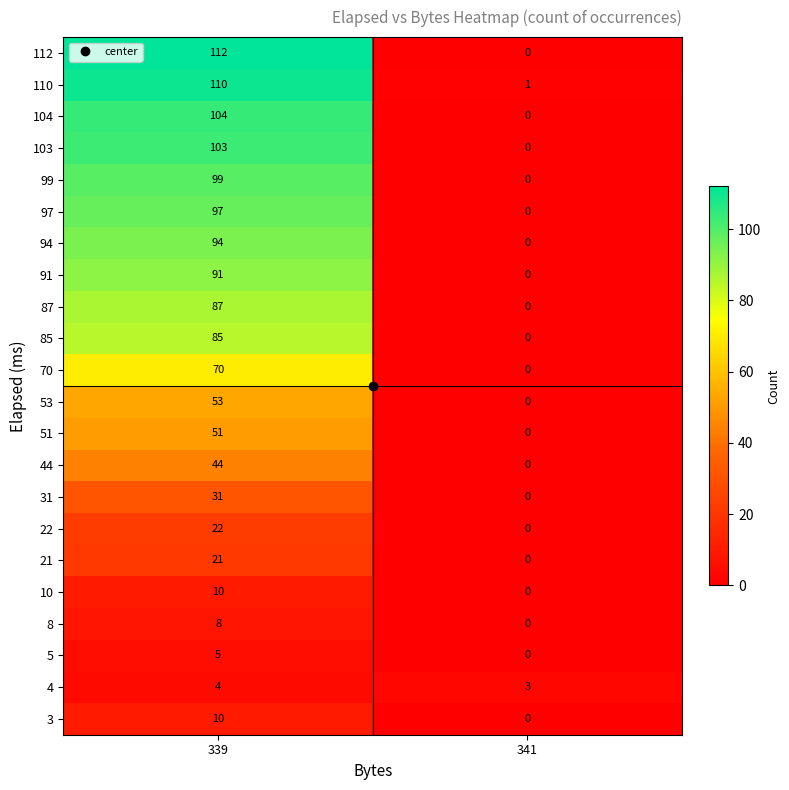

What is the sum of the 103 values at 341 and 339?

103